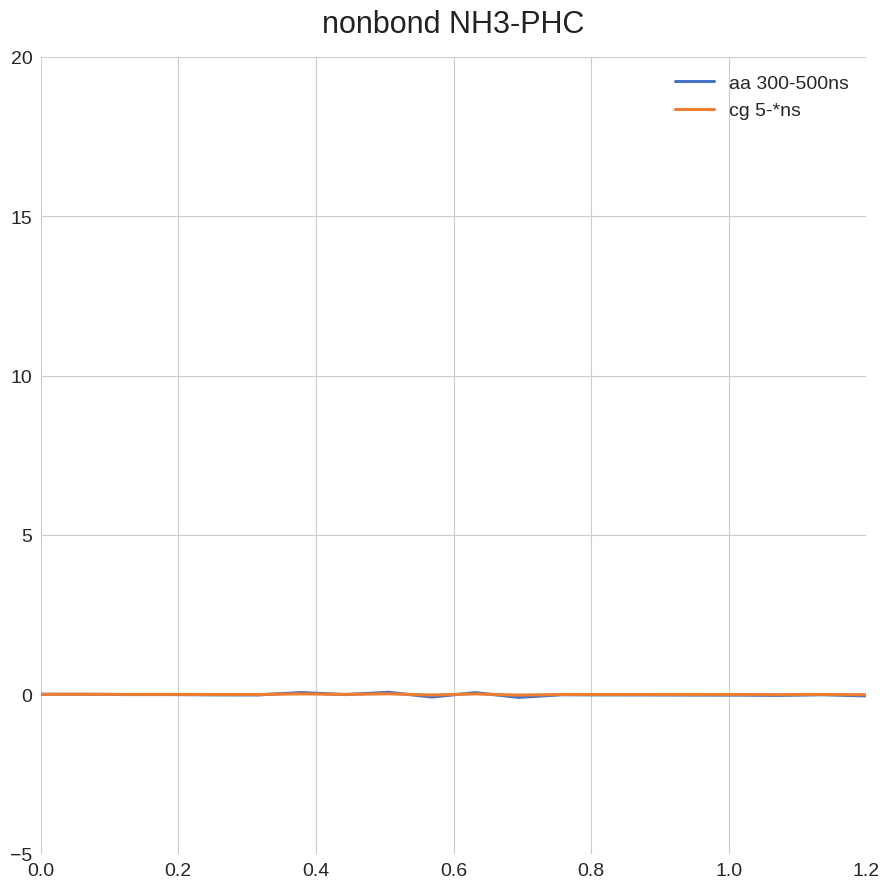

What are all the series names shown in the legend?

aa 300-500ns, cg 5-*ns